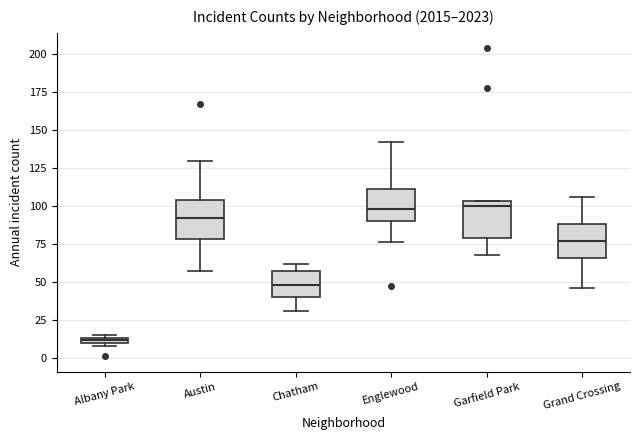

Where does the lower whisker of the box for Englewood end on the y-axis? The values are not printed on the chart, so give them approximately, as read against the axis.

75